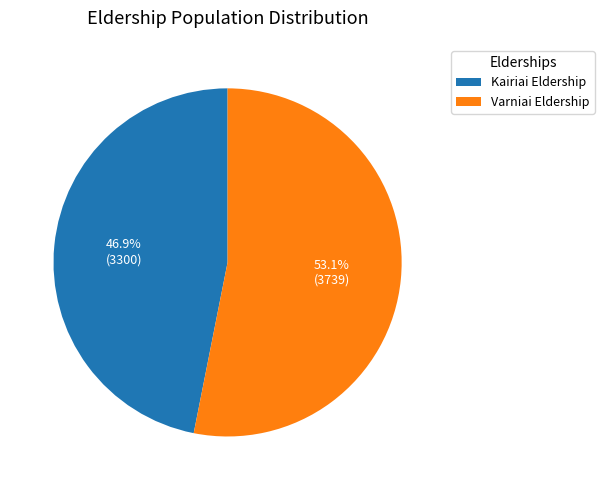

Count the number of slices in the pie.

2